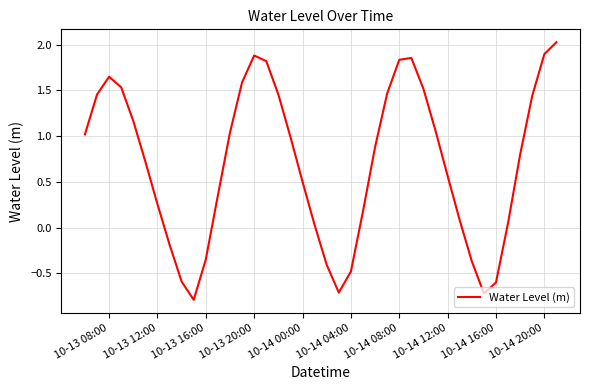

What is the greatest value displayed?

2.0